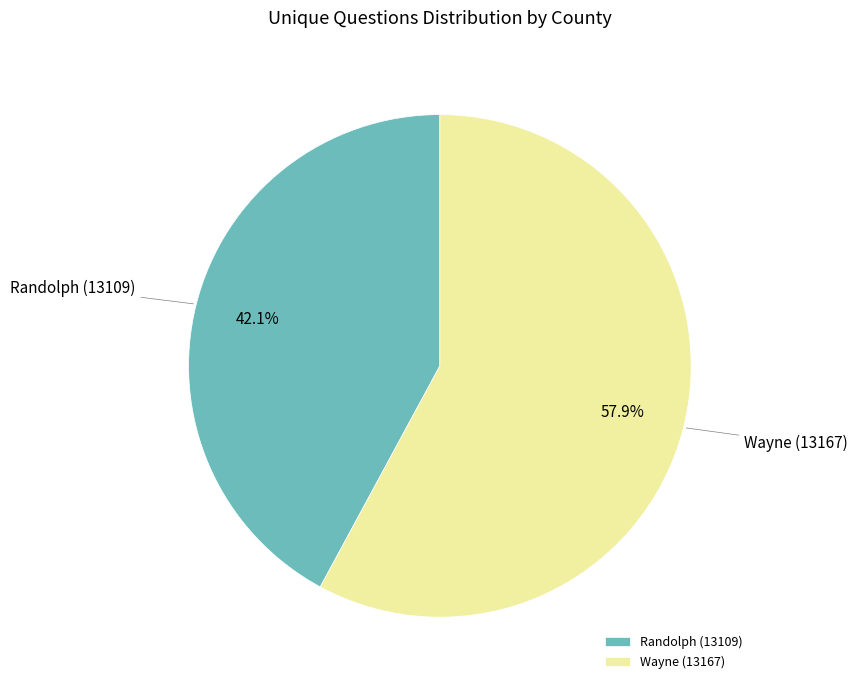

To the nearest percent, what is the average slice percentage?

50%